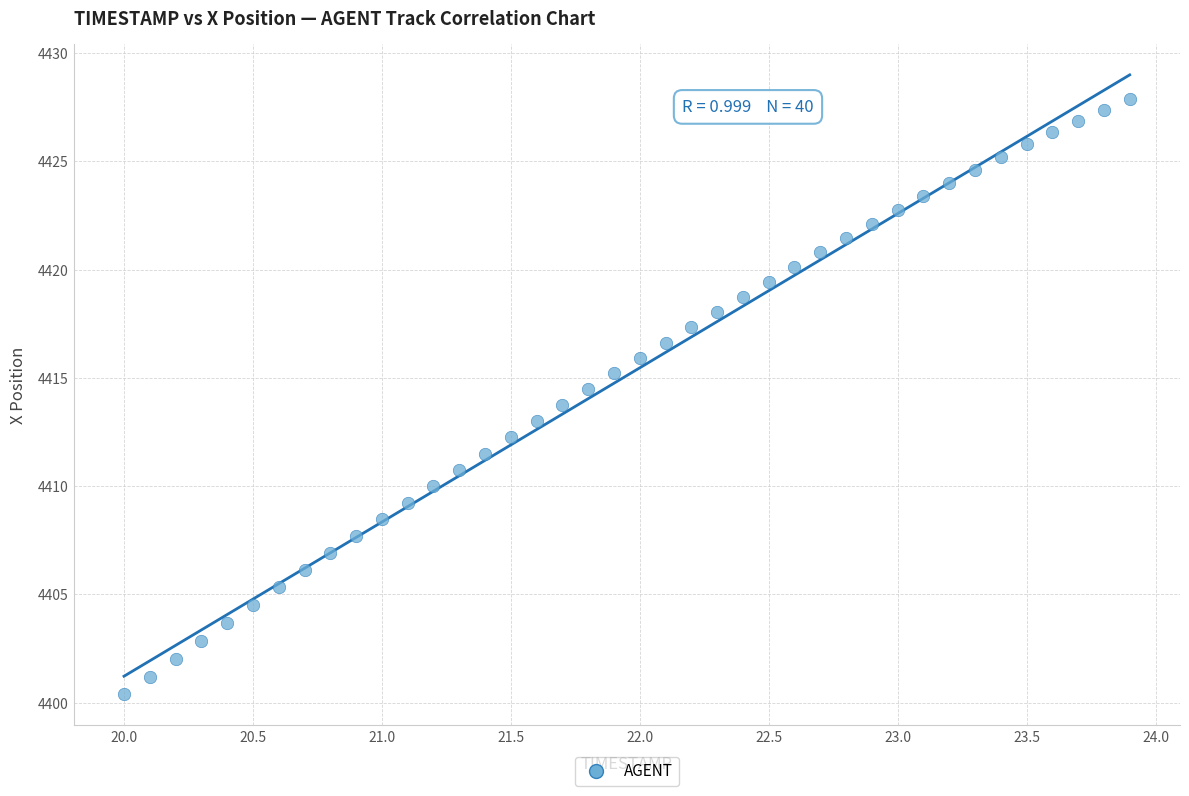

What is the range of Y values (max minus min)?

27.5